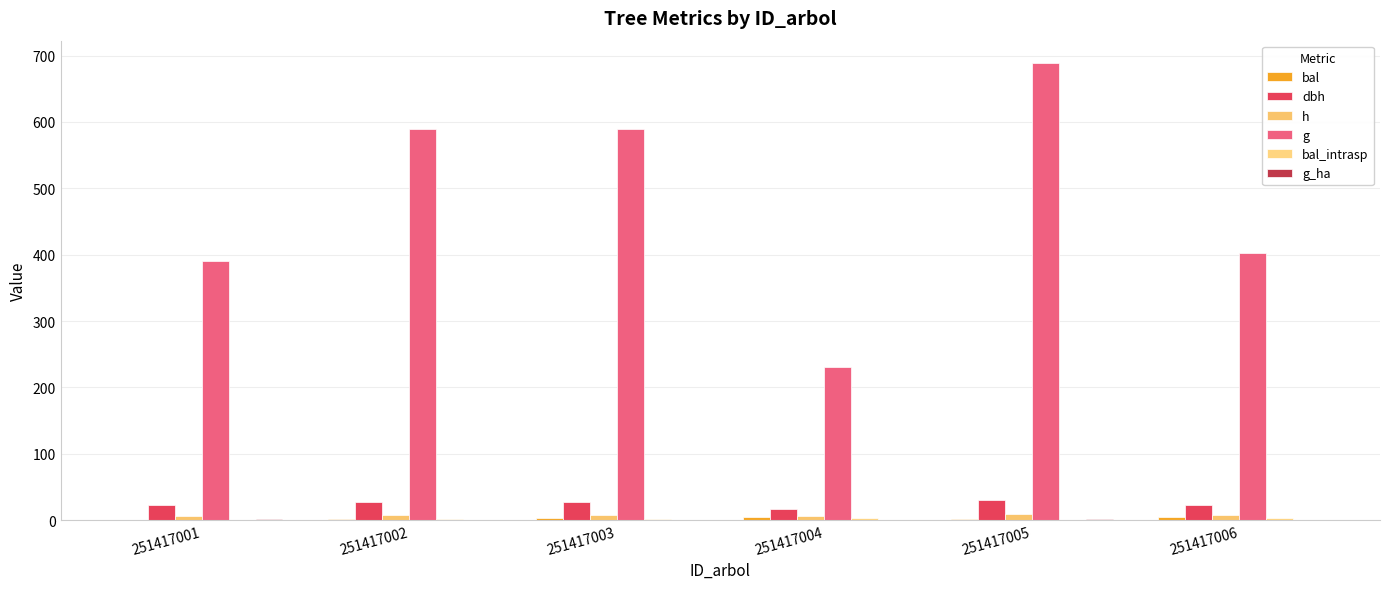

What value does the g_ha series have at 251417003?

0.8